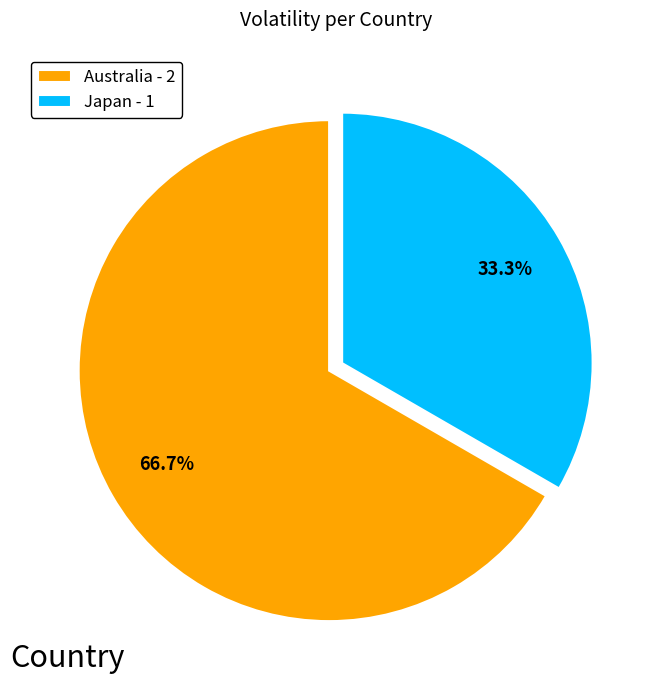

To the nearest percent, what is the combined percentage of Japan and Australia?

100%